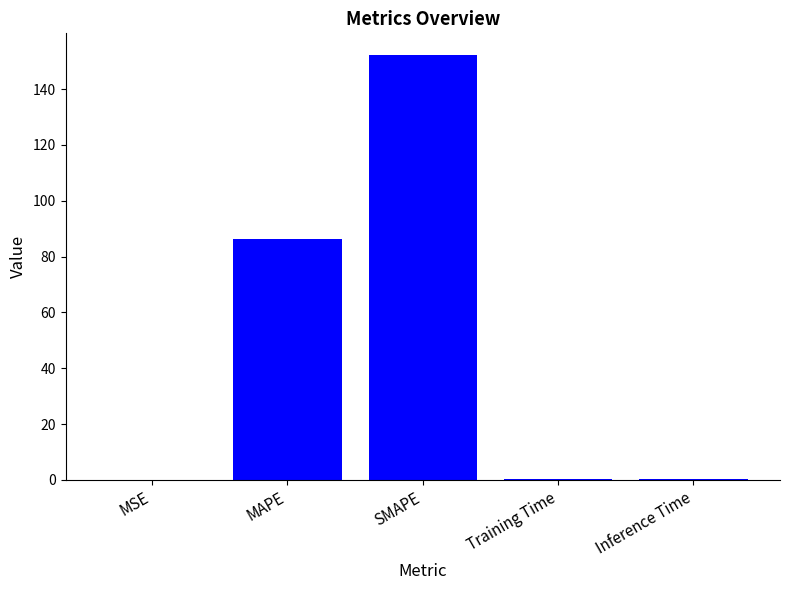

What is the change in value from MSE to SMAPE?

+152.3